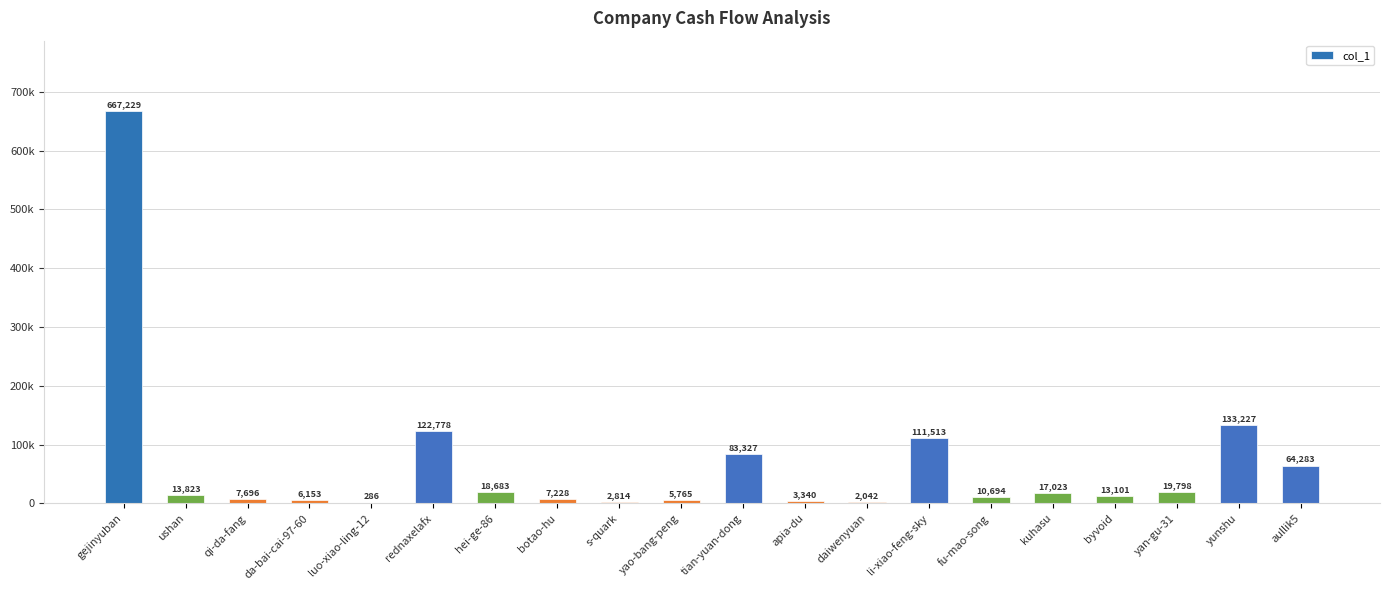

Reading left to right, what are all the values shown in this chart?

gejinyuban=667229	ushan=13823	qi-da-fang=7696	da-bai-cai-97-60=6153	luo-xiao-ling-12=286	rednaxelafx=122778	hei-ge-86=18683	botao-hu=7228	s-quark=2814	yao-bang-peng=5765	tian-yuan-dong=83327	apia-du=3340	daiwenyuan=2042	li-xiao-feng-sky=111513	fu-mao-song=10694	kuhasu=17023	byvoid=13101	yan-gu-31=19798	yunshu=133227	aullik5=64283